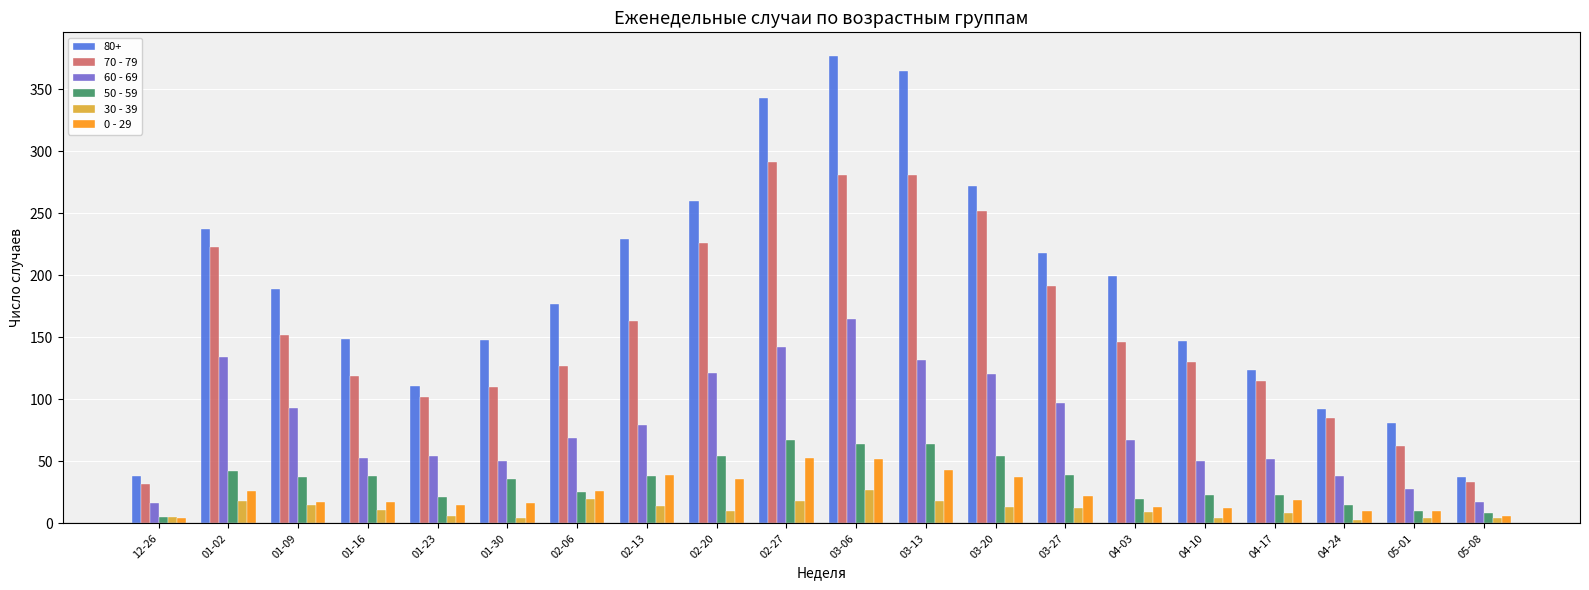

At which category is the sum across all series the highest?

03-06